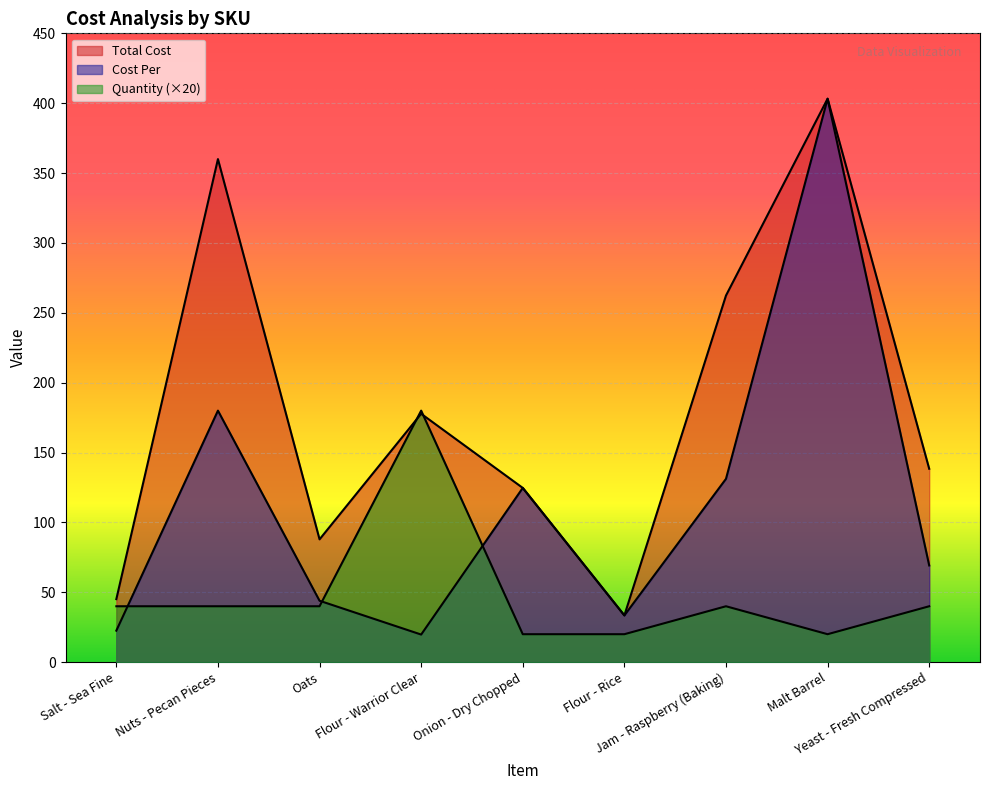

Rank the series at Oats from lowest to highest value.

Quantity, Cost Per, Total Cost